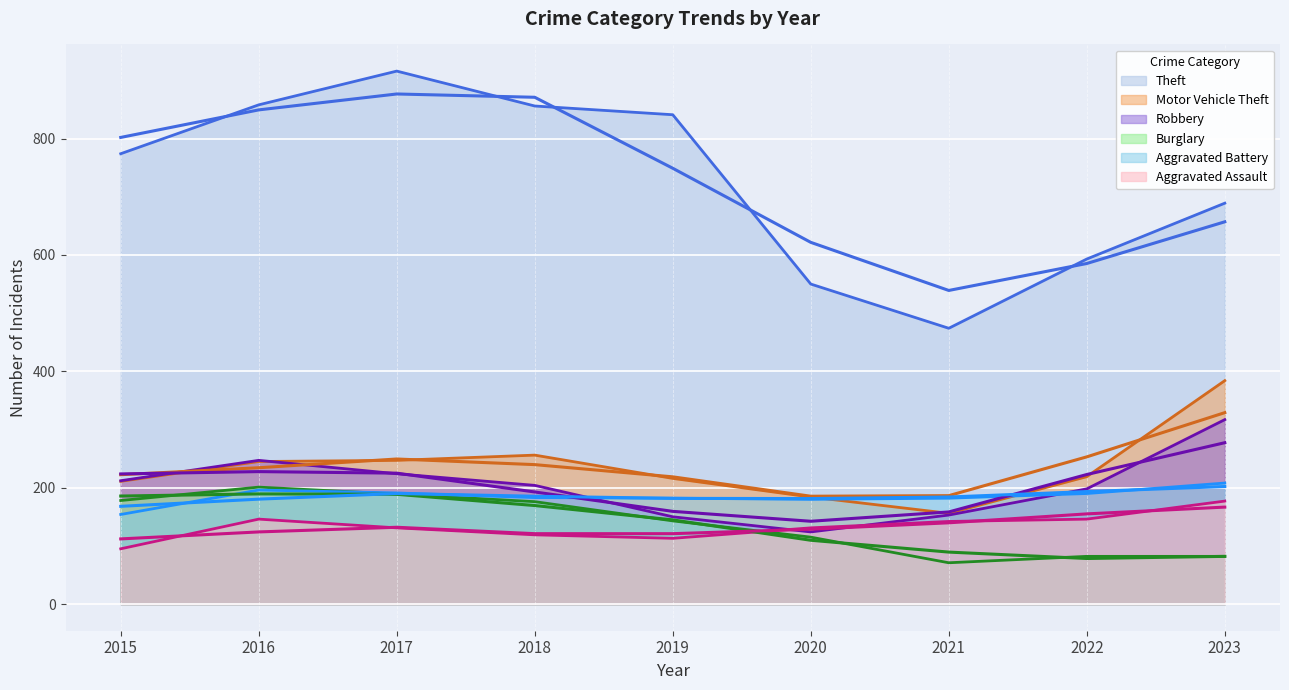

How many values in the Aggravated Assault series are below 131?

3